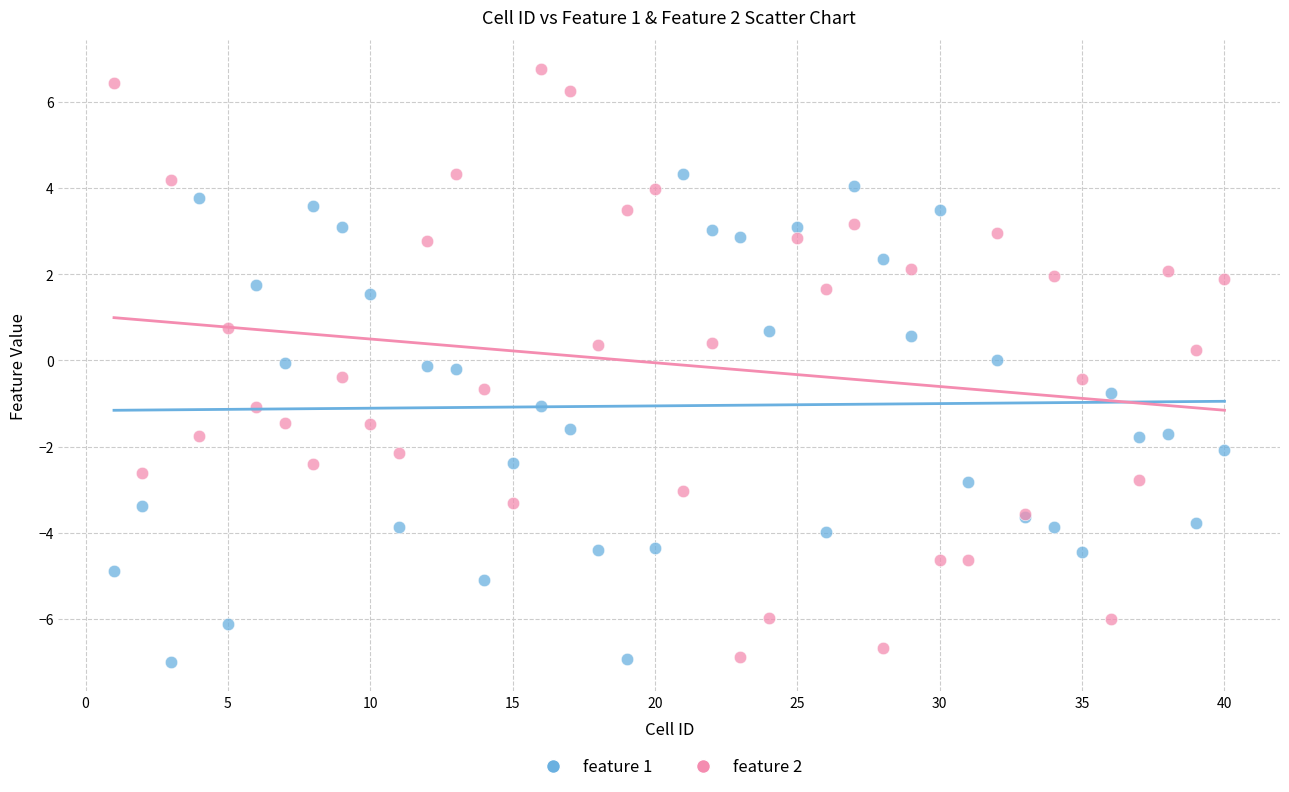

Which series reaches the maximum Y coordinate?

feature 2